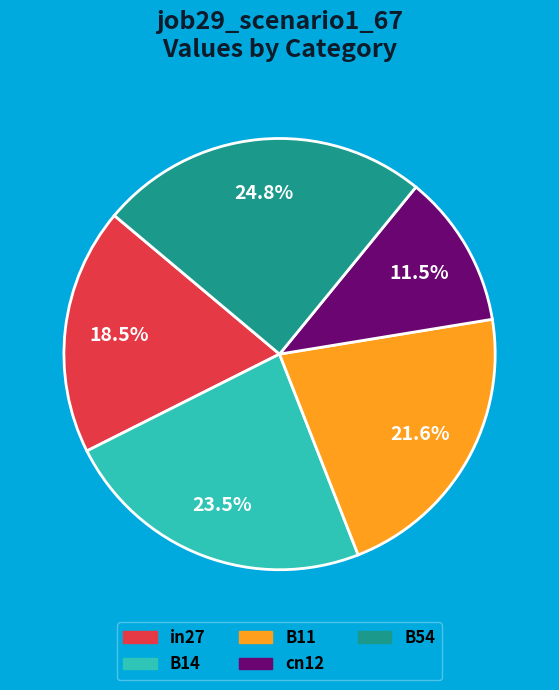

Is it true that in27 is 28% of the pie?

False